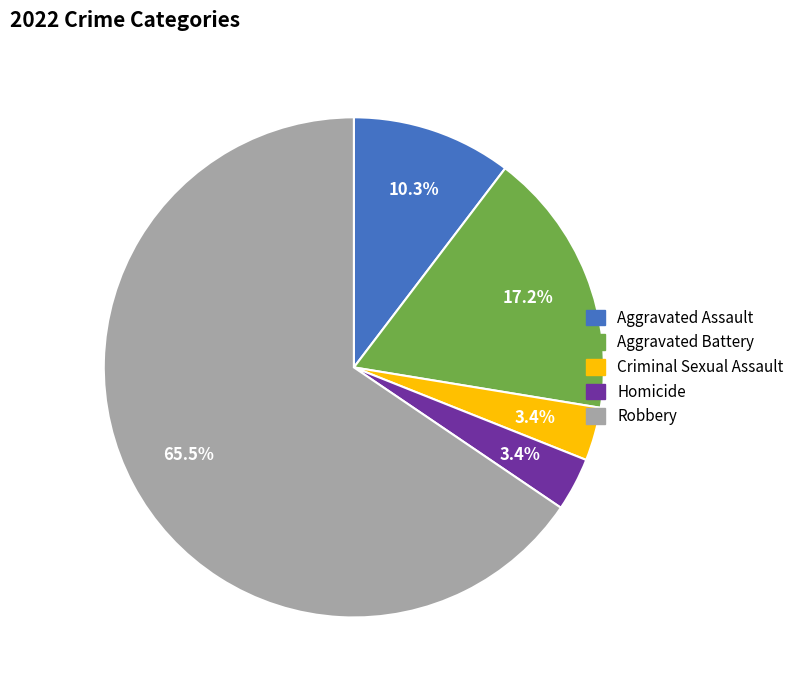

Which category has the biggest portion of the pie?

Robbery